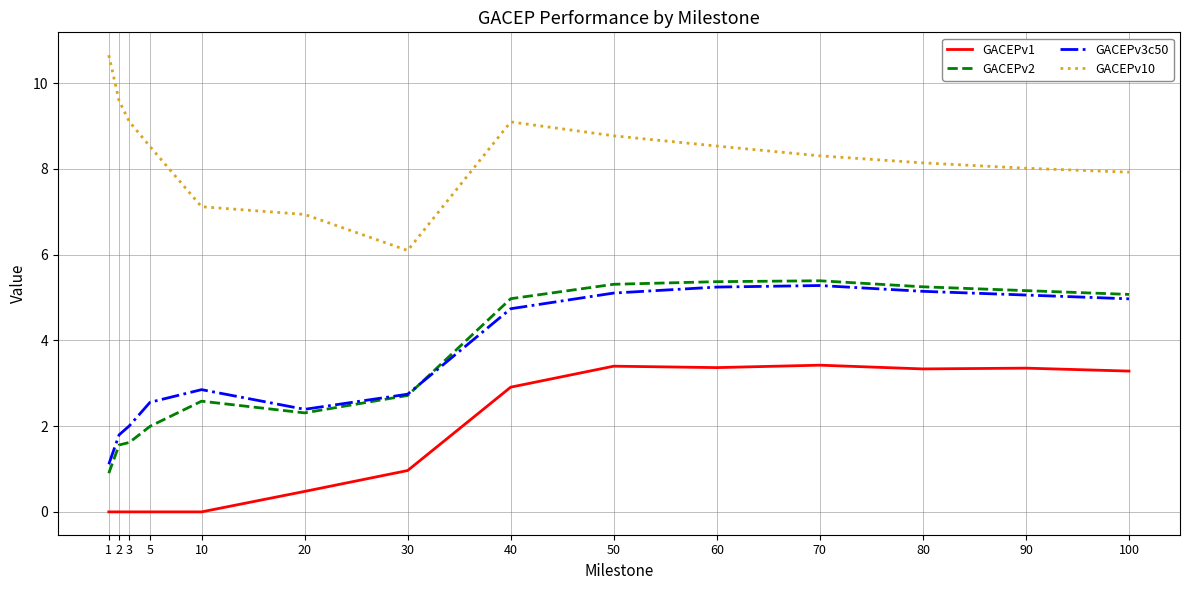

At which label is GACEPv1 closest to 1?

30